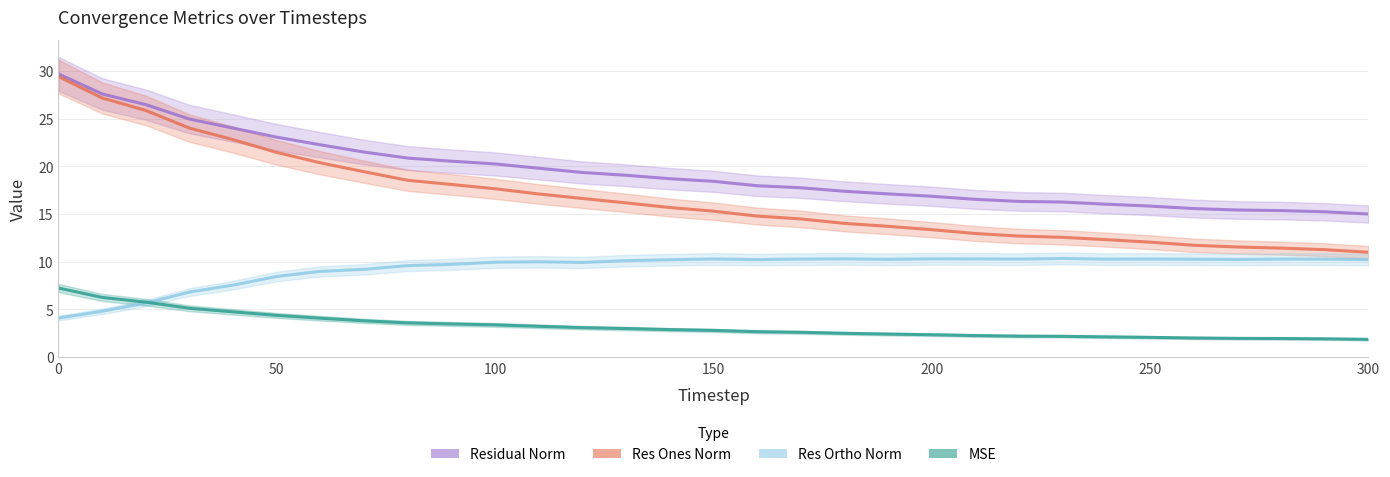

Reading right to left, transcribe all the data shown in this chart.

mse: 300=1.8	290=1.9	280=1.9	270=1.9	260=2.0	250=2.1	240=2.1	230=2.2	220=2.2	210=2.2	200=2.3	190=2.4	180=2.5	170=2.6	160=2.6	150=2.8	140=2.9	130=3.0	120=3.1	110=3.2	100=3.4	90=3.5	80=3.6	70=3.8	60=4.1	50=4.4	40=4.7	30=5.1	20=5.7	10=6.2	0=7.2
res_ones_norm: 300=11.0	290=11.3	280=11.4	270=11.5	260=11.7	250=12.0	240=12.3	230=12.6	220=12.7	210=13.0	200=13.4	190=13.7	180=14.0	170=14.5	160=14.8	150=15.3	140=15.7	130=16.2	120=16.6	110=17.1	100=17.6	90=18.1	80=18.5	70=19.4	60=20.4	50=21.5	40=22.8	30=24.0	20=25.9	10=27.2	0=29.4
res_ortho_norm: 300=10.2	290=10.3	280=10.3	270=10.2	260=10.3	250=10.3	240=10.3	230=10.3	220=10.3	210=10.3	200=10.3	190=10.2	180=10.3	170=10.3	160=10.2	150=10.3	140=10.2	130=10.1	120=9.9	110=10.0	100=9.9	90=9.7	80=9.6	70=9.2	60=9.0	50=8.4	40=7.5	30=6.8	20=5.7	10=4.8	0=4.1
residual_norm: 300=15.0	290=15.2	280=15.4	270=15.4	260=15.6	250=15.8	240=16.0	230=16.3	220=16.3	210=16.5	200=16.9	190=17.1	180=17.4	170=17.8	160=18.0	150=18.4	140=18.7	130=19.1	120=19.4	110=19.8	100=20.3	90=20.5	80=20.9	70=21.5	60=22.3	50=23.1	40=24.0	30=25.0	20=26.5	10=27.6	0=29.7